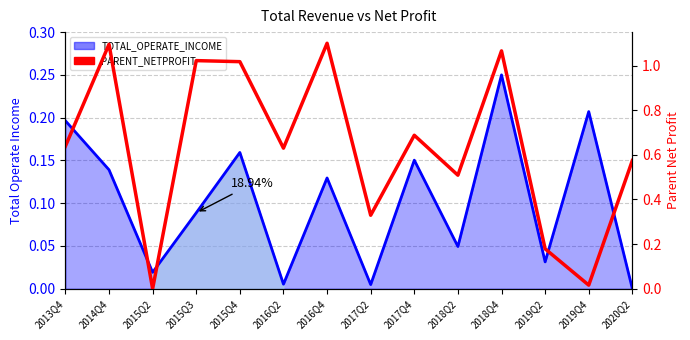

What is the difference between the values at 2017Q2 and 2014Q4?

0.8